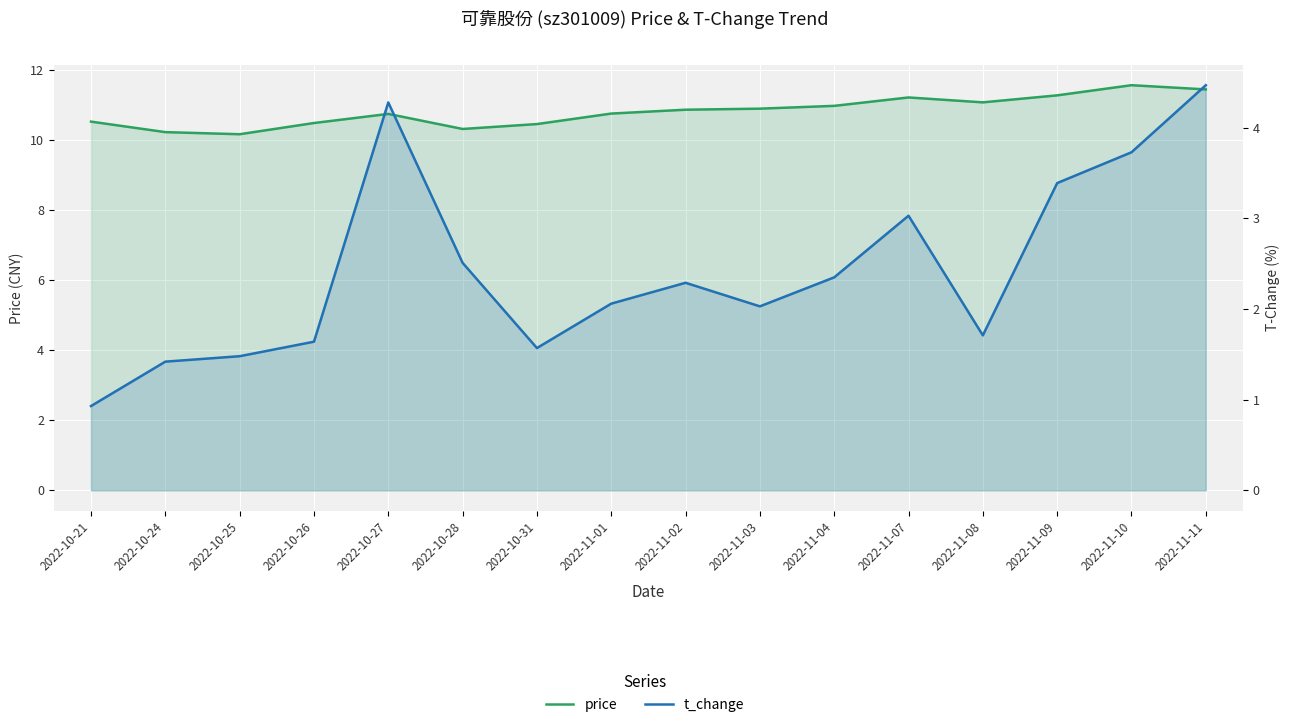

True or false: price and t_change cross at least once.

False